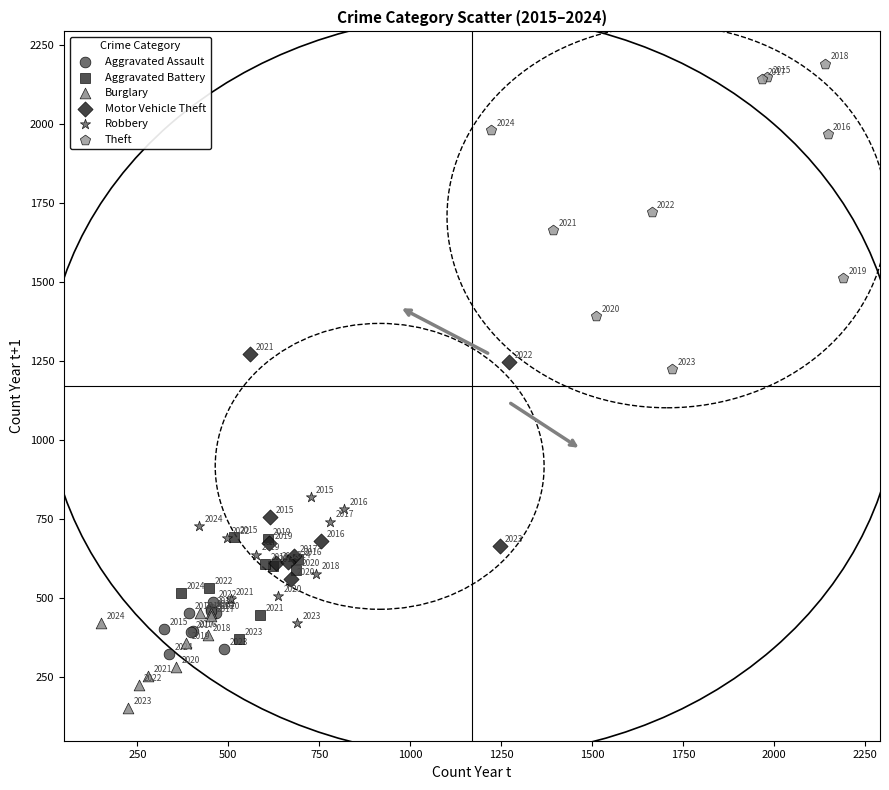

Which series contains the lowest Y value?

Burglary